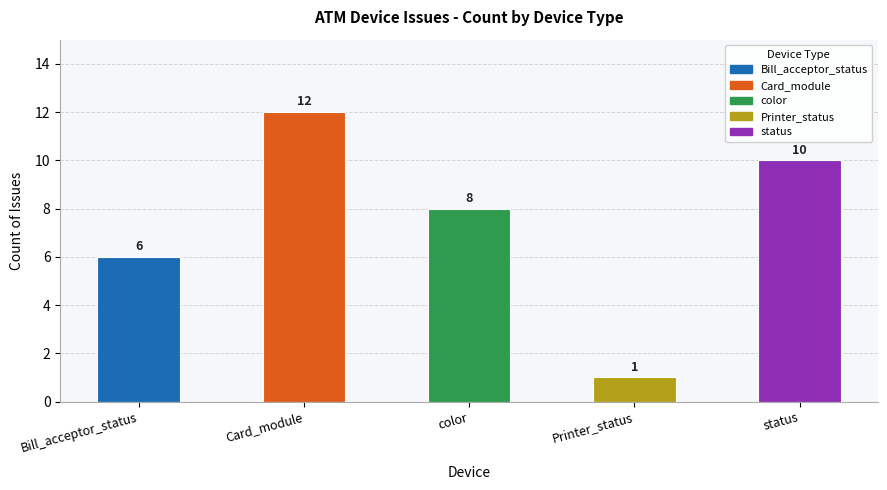

Which label corresponds to the smallest value in the chart?

Printer_status